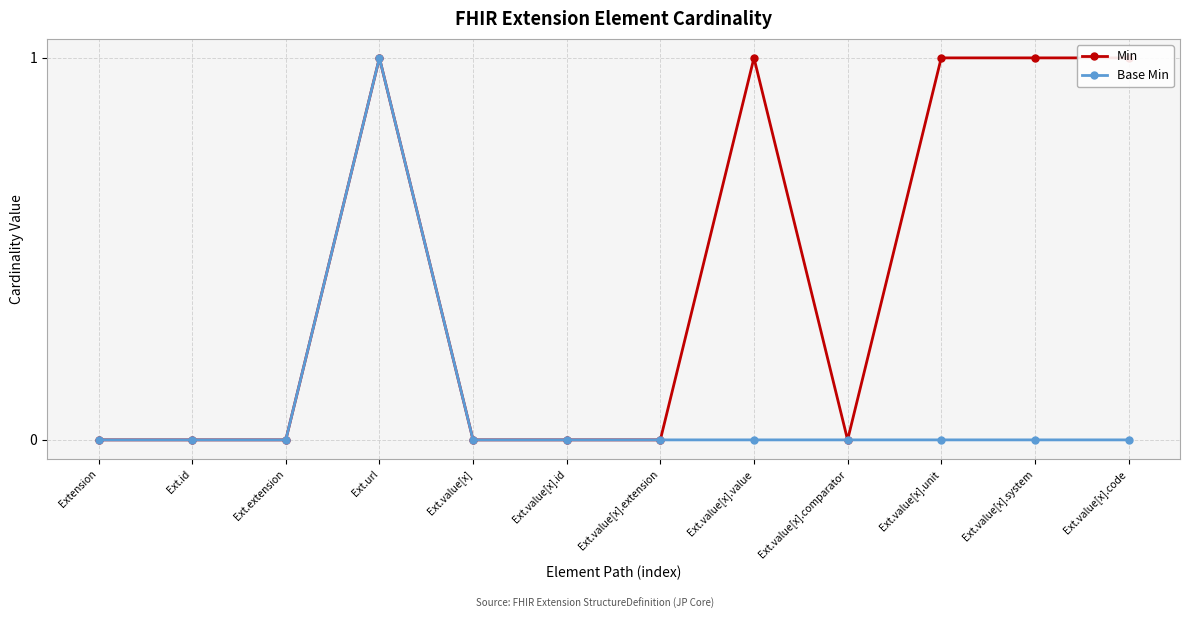

Which category has the highest value in the Base Min series?

Ext.url